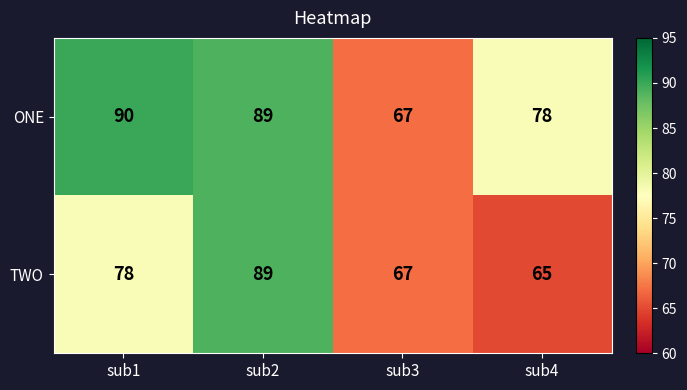

Rank the series by their average value, from lowest to highest.

TWO, ONE